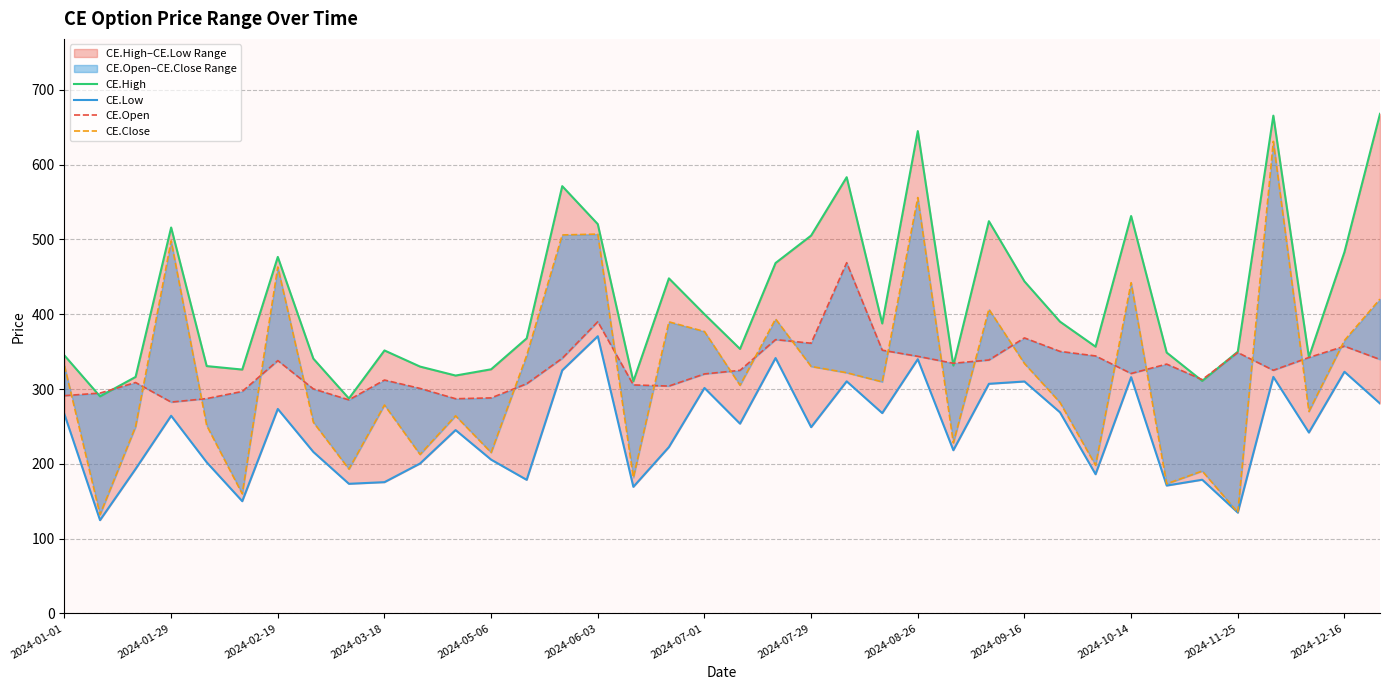

What is the average value of the CE.Low series?

243.9